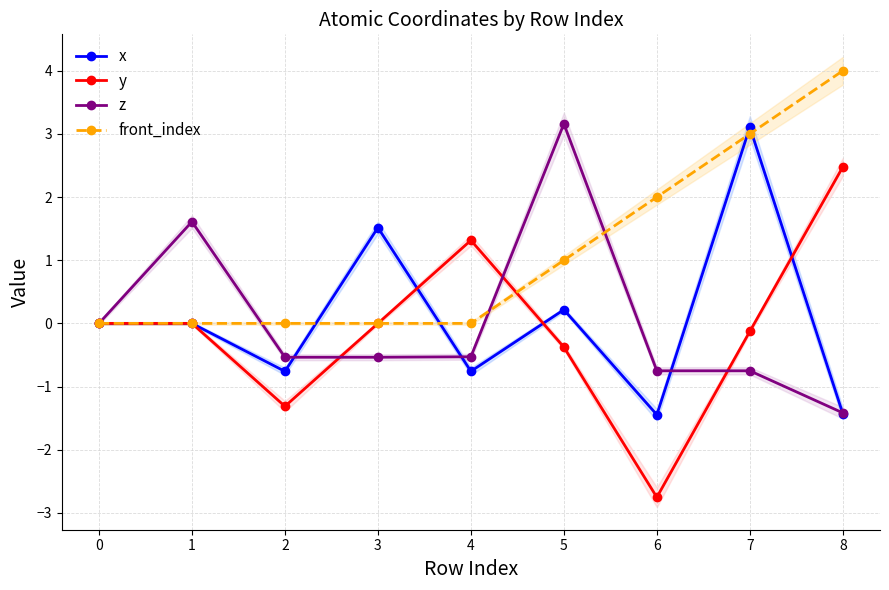

How many lines are shown in the chart?

4